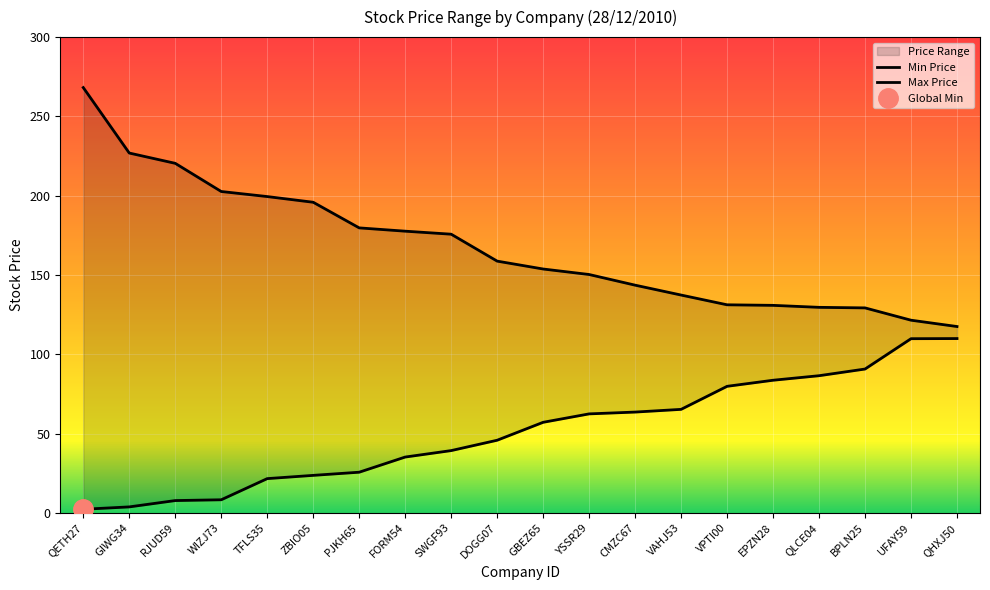

Reading left to right, what are all the values shown in this chart?

Min Price: QETH27=2.3	GIWG34=3.8	RJUD59=7.8	WIZJ73=8.3	TFLS35=21.6	ZBIO05=23.7	PJKH65=25.6	FORM54=35.2	SWGF93=39.3	DOGG07=45.8	GBEZ65=57.1	YSSR29=62.4	CMZC67=63.6	VAHJ53=65.3	VPTI00=79.8	EPZN28=83.6	QLCE04=86.5	BPLN25=90.7	UFAY59=109.8	QHXJ50=109.9
Max Price: QETH27=268.2	GIWG34=226.9	RJUD59=220.4	WIZJ73=202.7	TFLS35=199.5	ZBIO05=195.9	PJKH65=179.7	FORM54=177.6	SWGF93=175.7	DOGG07=158.8	GBEZ65=153.8	YSSR29=150.3	CMZC67=143.6	VAHJ53=137.4	VPTI00=131.2	EPZN28=130.9	QLCE04=129.6	BPLN25=129.3	UFAY59=121.5	QHXJ50=117.5